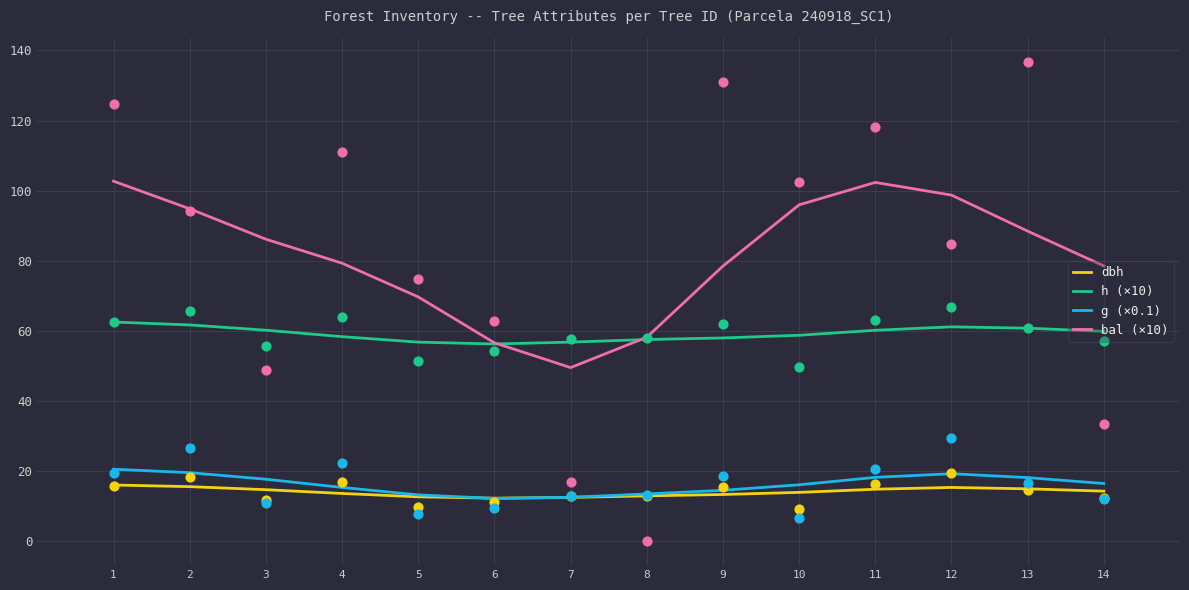

Which series contains the highest Y value?

bal (×10)